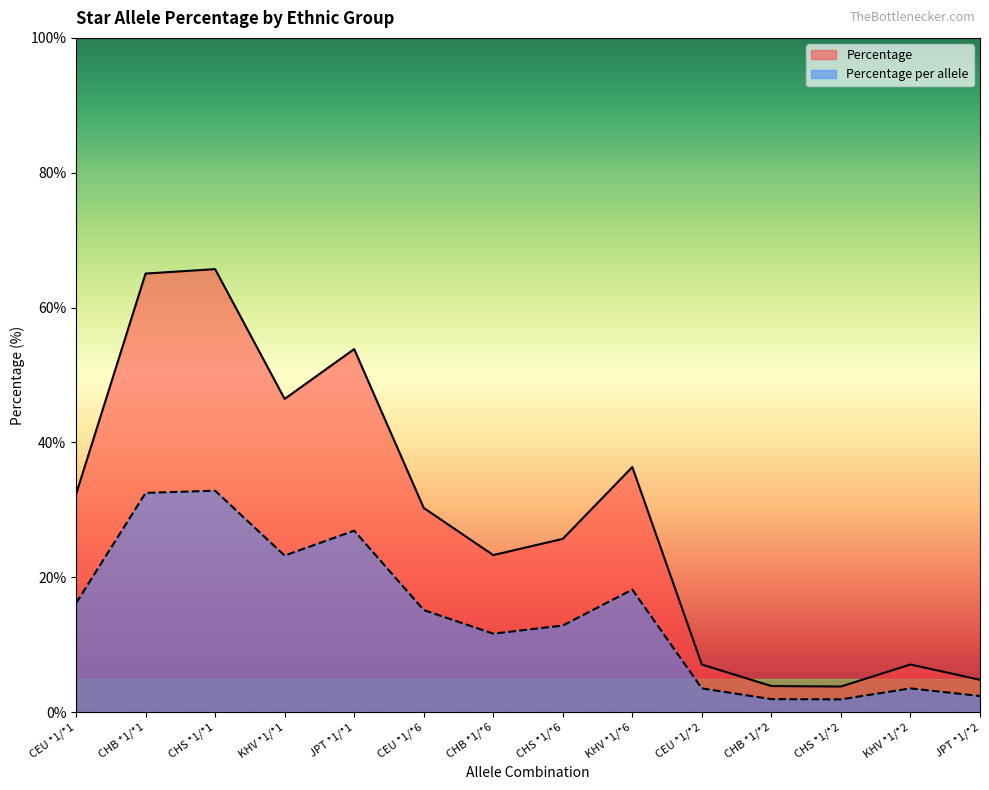

How many values in the Percentage series exceed 30?

7